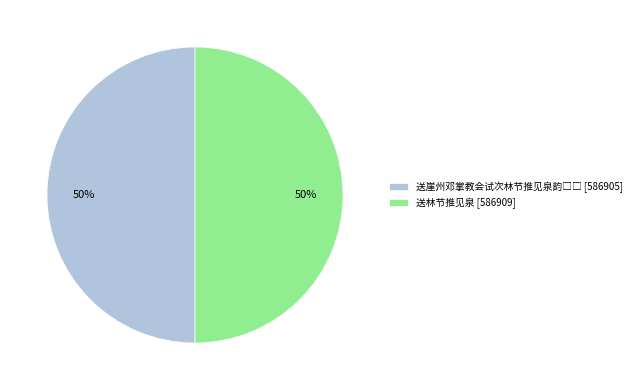

To the nearest percent, what portion does 送林节推见泉 [586909] represent?

50%